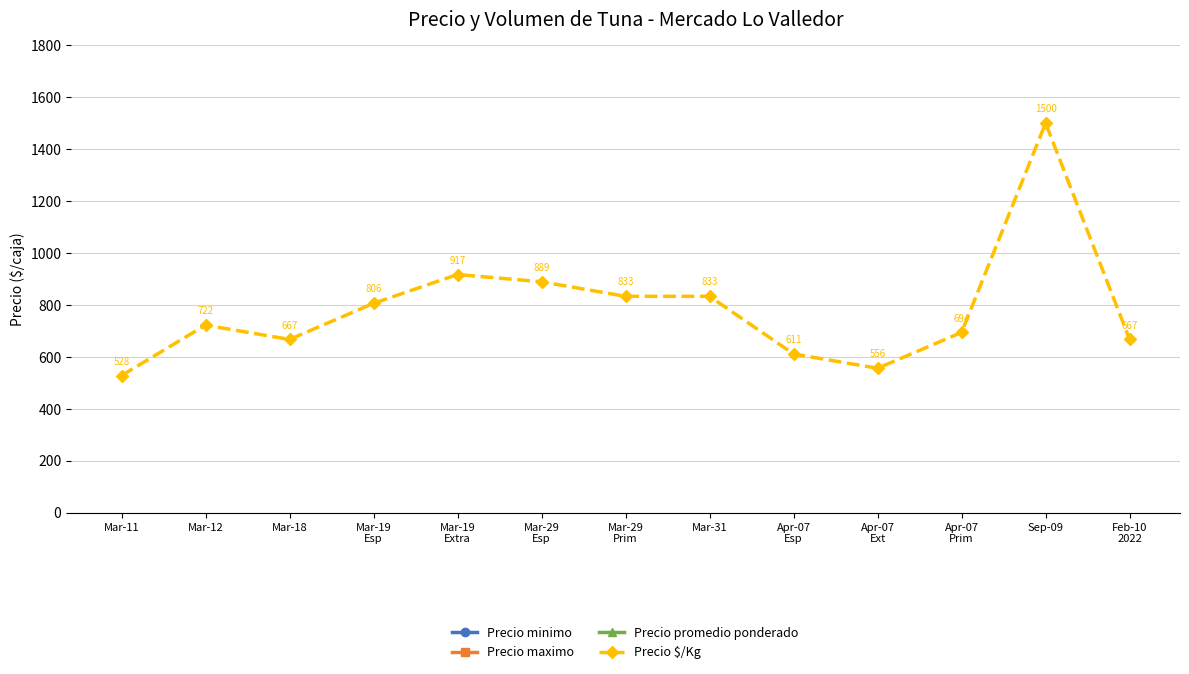

Reading right to left, what are all the values shown in this chart?

Precio minimo: 10000	27000	8000	8000	8000	10000	15000	15000	15000	13000	12000	12000	9000
Precio maximo: 15000	27000	11000	11000	11000	15000	17000	17000	17000	15000	15000	15000	10000
Precio promedio ponderado: 12000	27000	12500	10000	11000	15000	15000	16000	16500	14500	12000	13000	9500
Precio $/Kg: 667	1500	694	556	611	833	833	889	917	806	667	722	528